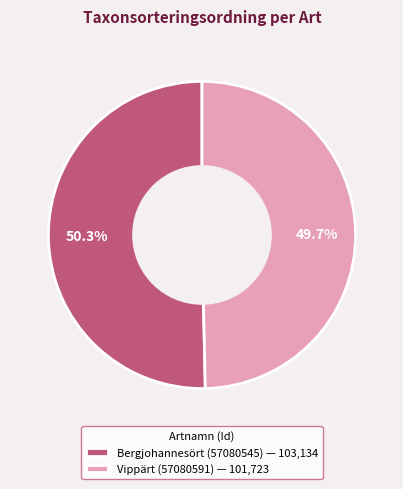

To the nearest percent, what is the difference between the largest and smallest slice percentages?

1%